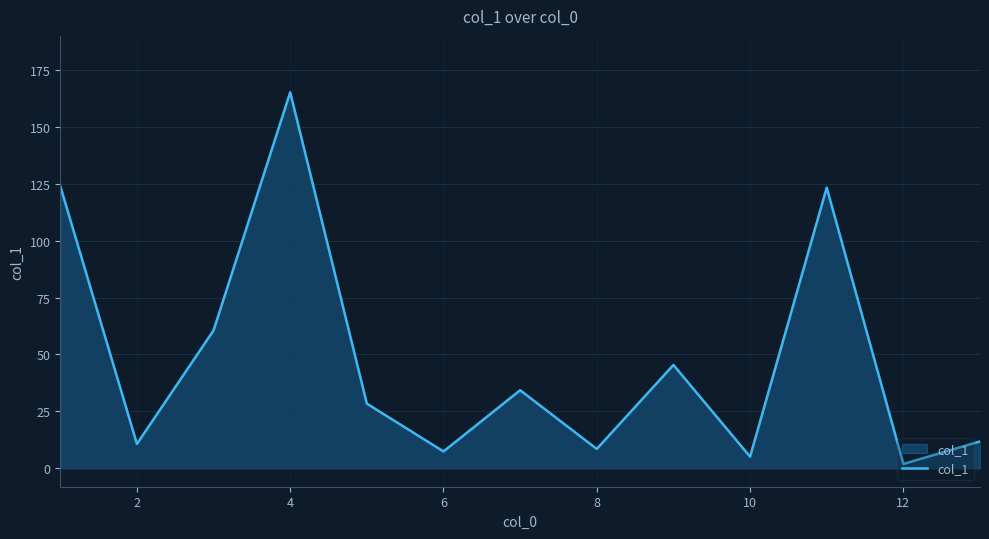

What is the difference between the maximum and minimum values?

163.3